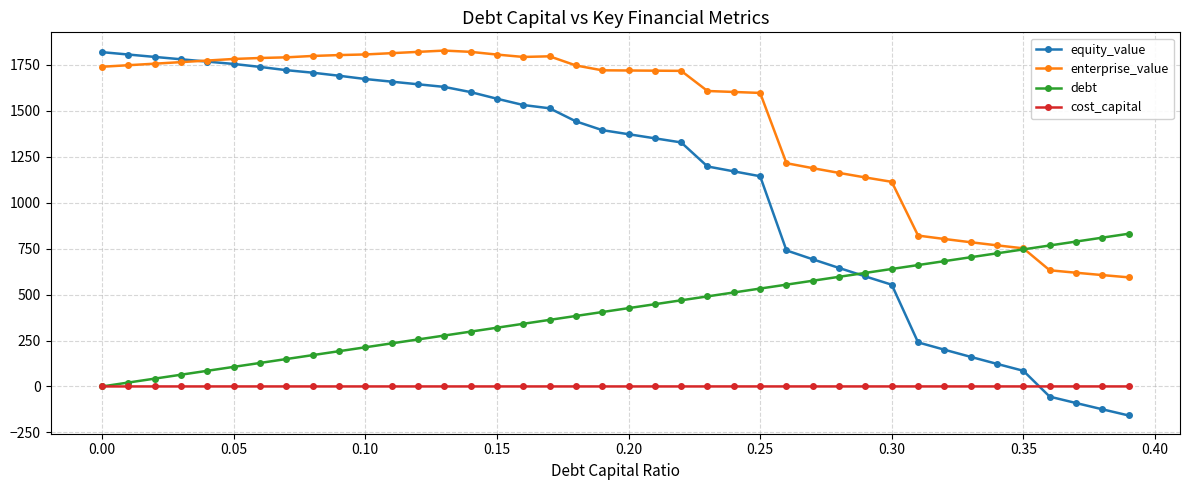

Which series has the widest spread of values?

equity_value